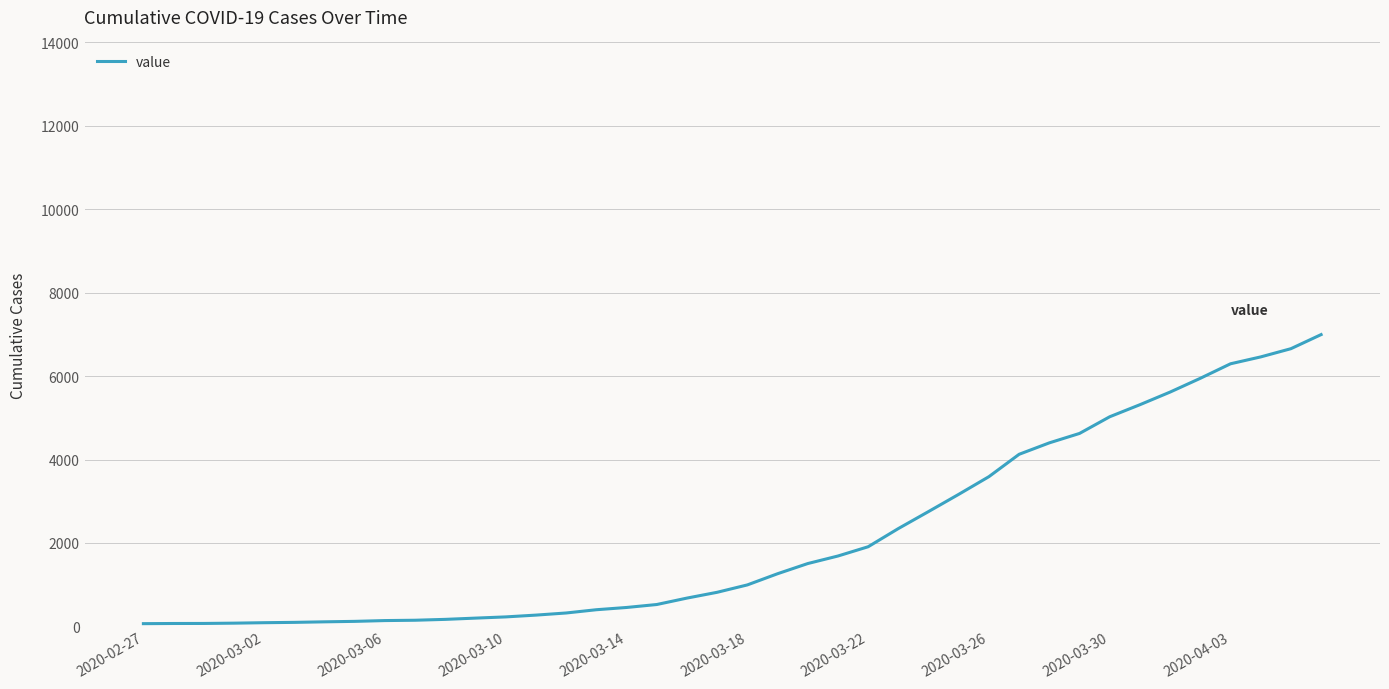

What is the difference between the maximum and minimum values?

6931